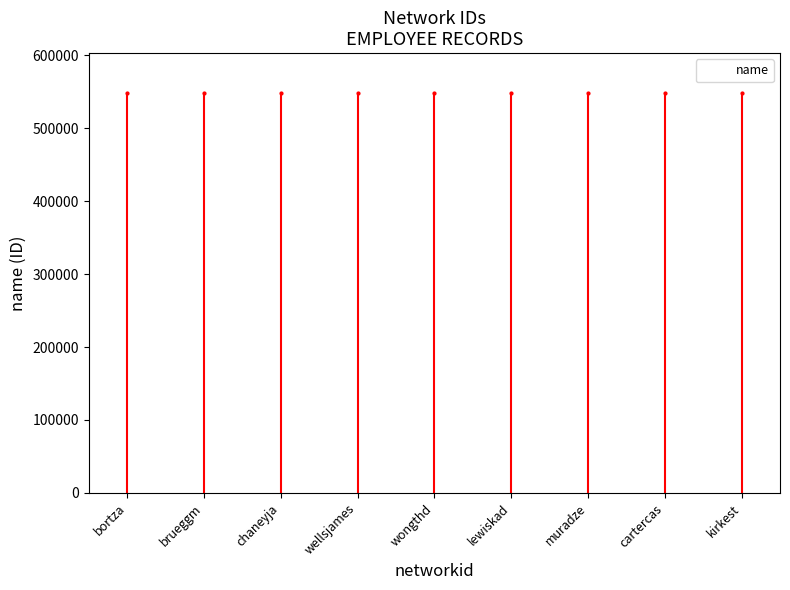

What is the difference between the values at muradze and lewiskad?

32